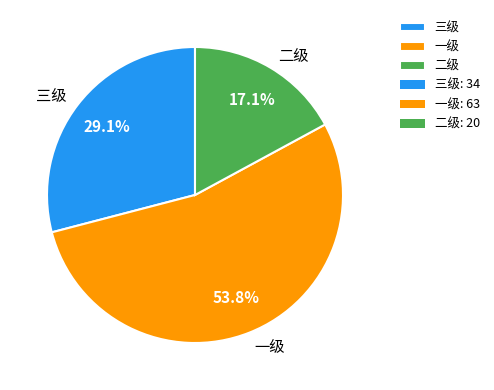

Is it true that 三级 is 29% of the pie?

True